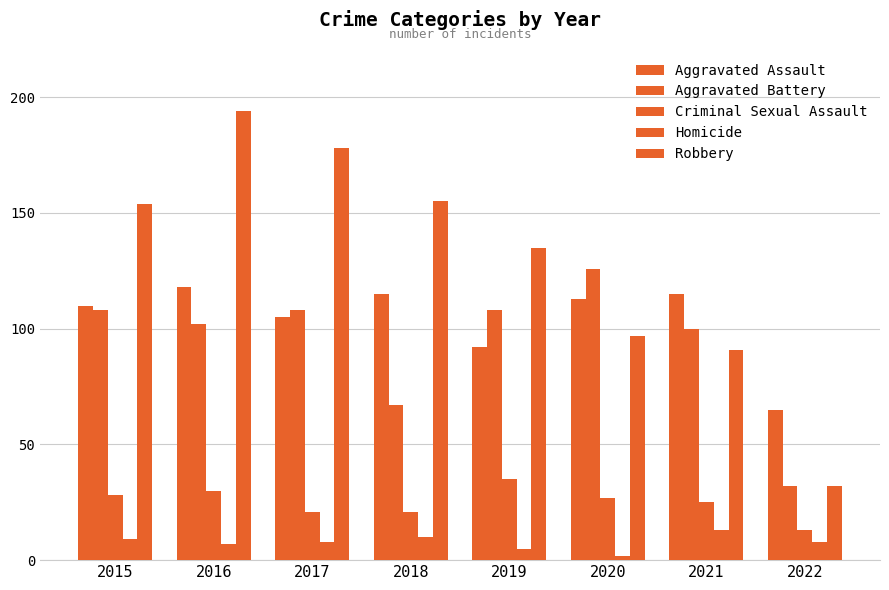

Count the number of data series in this chart.

5